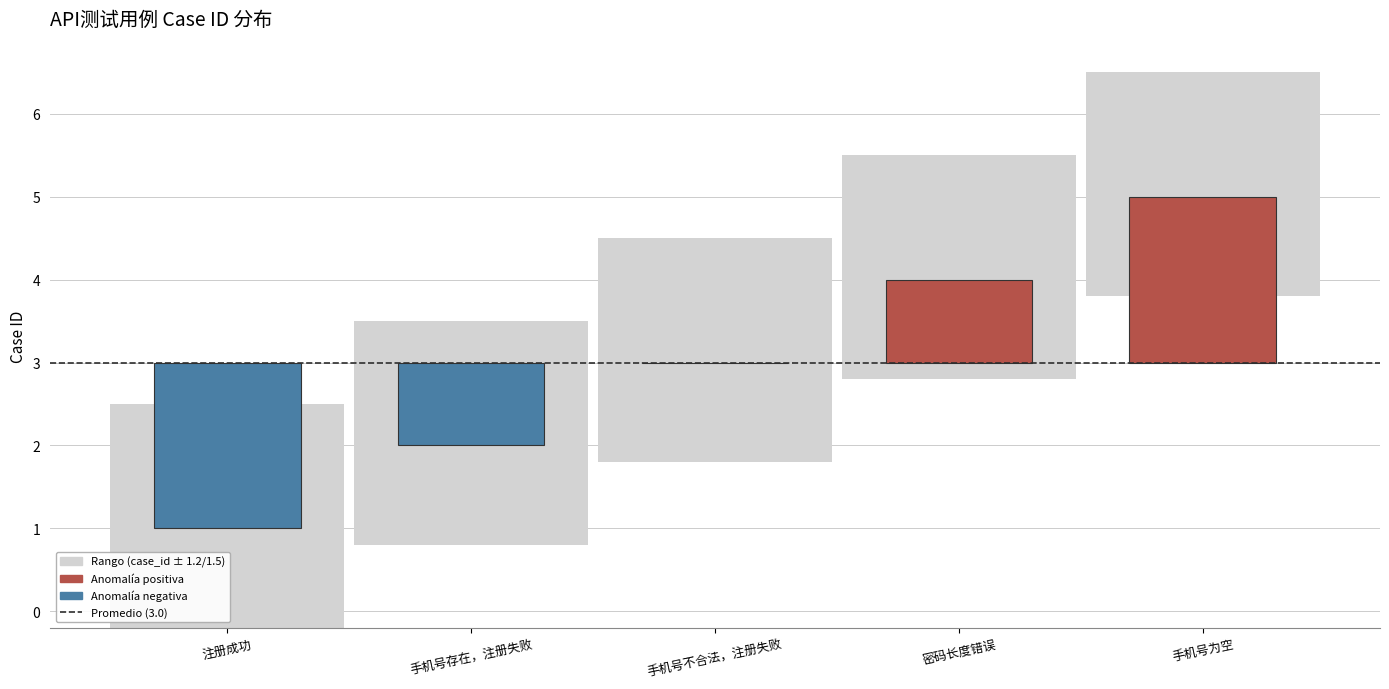

Rank the categories by value from lowest to highest.

注册成功, 手机号存在，注册失败, 手机号不合法，注册失败, 密码长度错误, 手机号为空